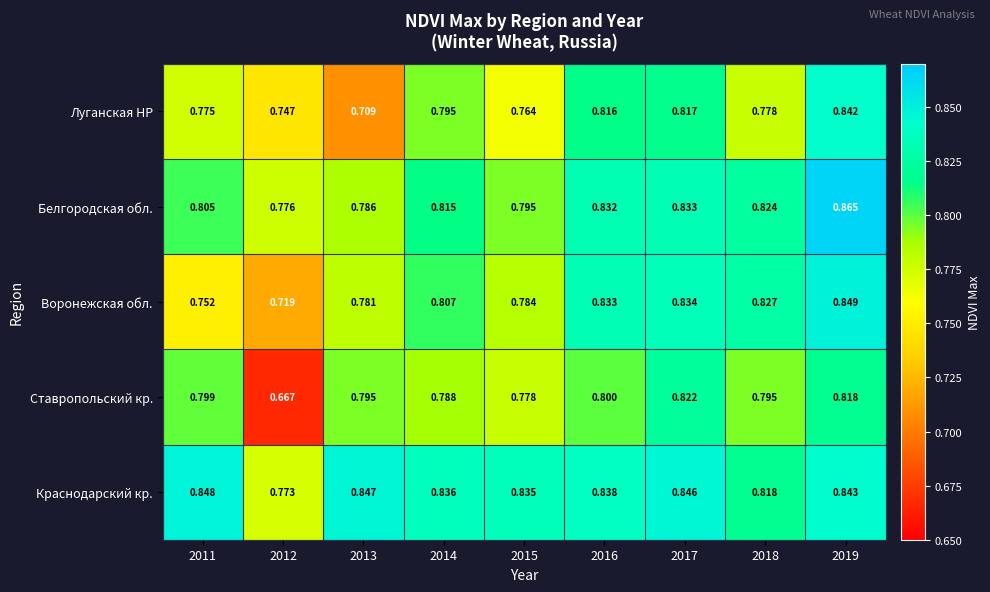

Which series has the largest range (max minus min)?

Ставропольский кр.